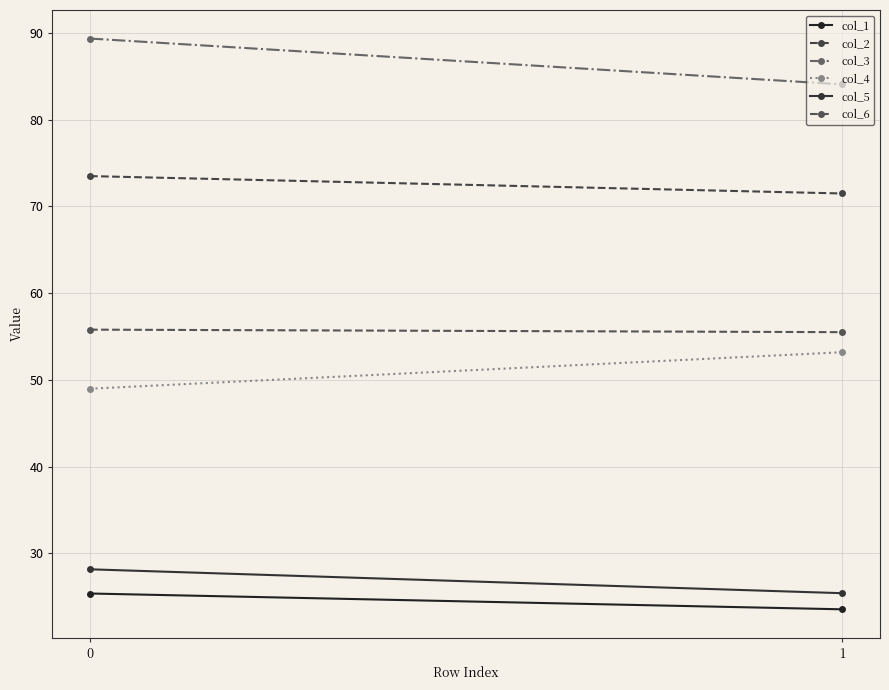

Reading right to left, what are all the values shown in this chart?

col_1: 23.6	25.4
col_2: 71.5	73.5
col_3: 84.1	89.4
col_4: 53.2	49.0
col_5: 25.4	28.2
col_6: 55.5	55.8